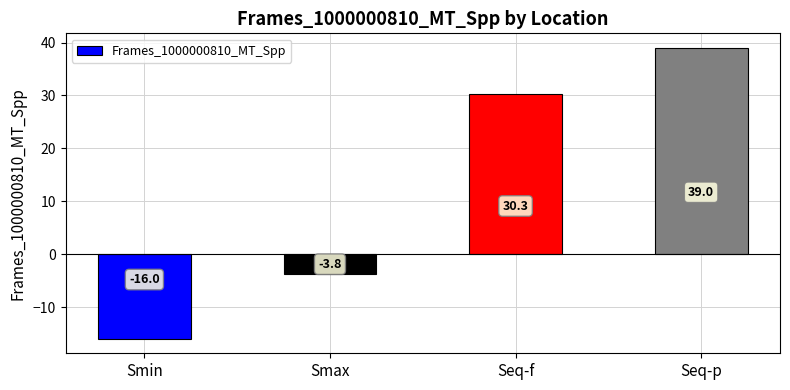

Are the bars horizontal?

No